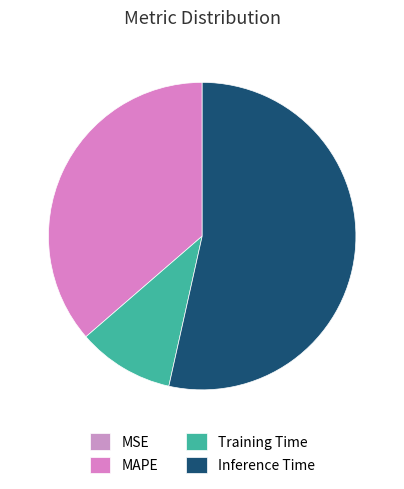

What is the change in value from MAPE to Inference Time?

+0.3